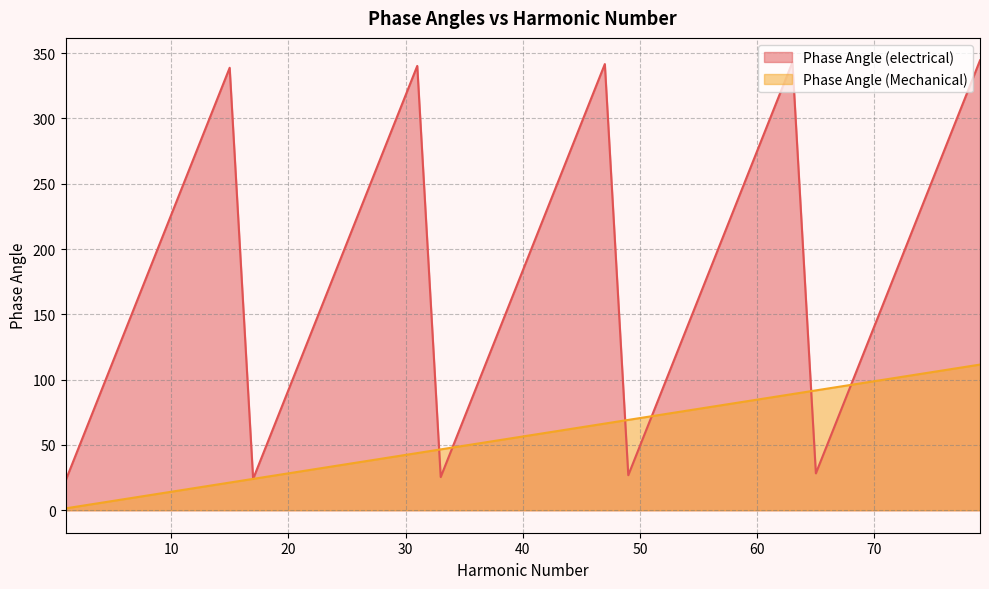

Reading left to right, transcribe all the data shown in this chart.

Phase Angle (electrical): 1=22.6	3=67.8	5=112.9	7=158.1	9=203.3	11=248.5	13=293.6	15=338.8	17=24.0	19=69.2	21=114.4	23=159.5	25=204.7	27=249.9	29=295.1	31=340.2	33=25.4	35=70.6	37=115.8	39=160.9	41=206.1	43=251.3	45=296.5	47=341.6	49=26.8	51=72.0	53=117.2	55=162.4	57=207.5	59=252.7	61=297.9	63=343.1	65=28.2	67=73.4	69=118.6	71=163.8	73=208.9	75=254.1	77=299.3	79=344.5
Phase Angle (Mechanical): 1=1.4	3=4.2	5=7.1	7=9.9	9=12.7	11=15.5	13=18.4	15=21.2	17=24.0	19=26.8	21=29.6	23=32.5	25=35.3	27=38.1	29=40.9	31=43.8	33=46.6	35=49.4	37=52.2	39=55.1	41=57.9	43=60.7	45=63.5	47=66.4	49=69.2	51=72.0	53=74.8	55=77.6	57=80.5	59=83.3	61=86.1	63=88.9	65=91.8	67=94.6	69=97.4	71=100.2	73=103.1	75=105.9	77=108.7	79=111.5